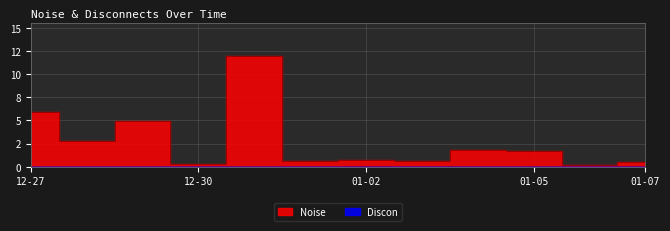

What is the difference between the maximum and second lowest values?

11.6